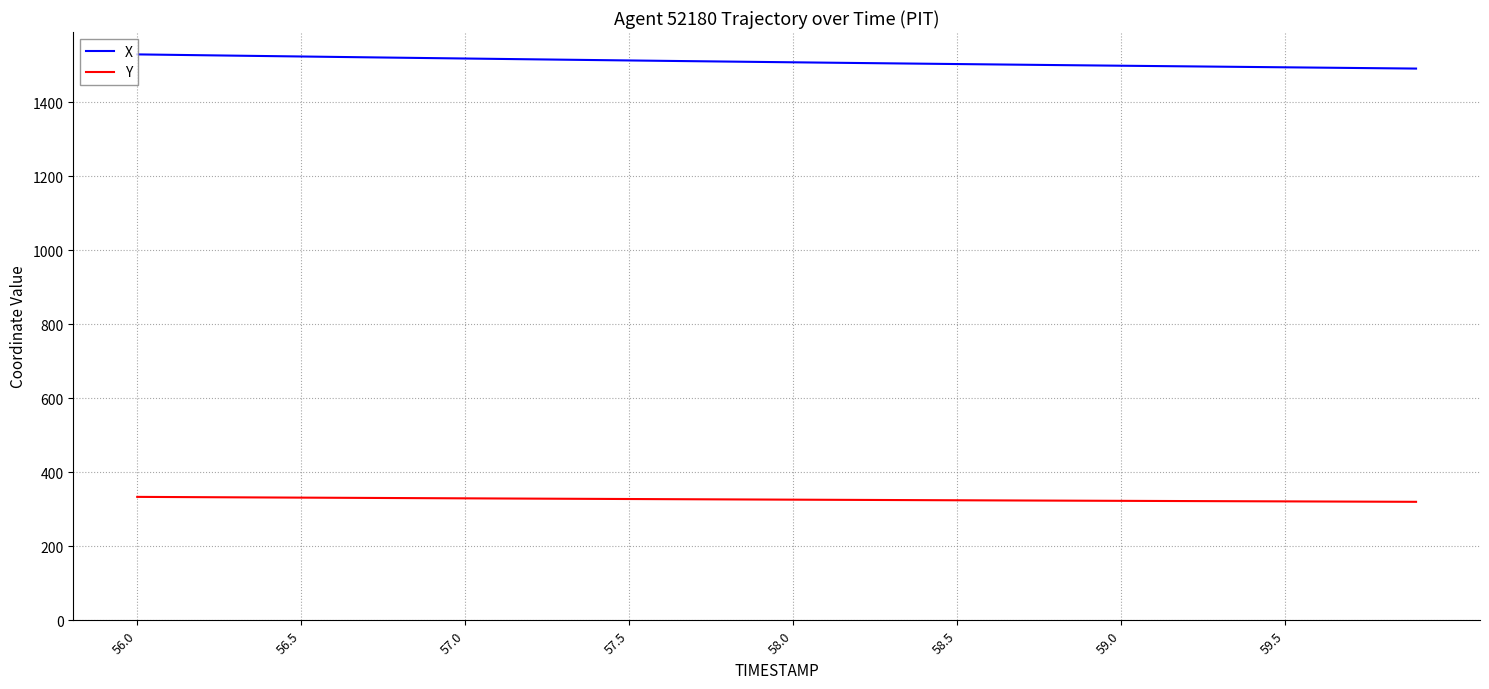

Which series has the largest total across all categories?

X